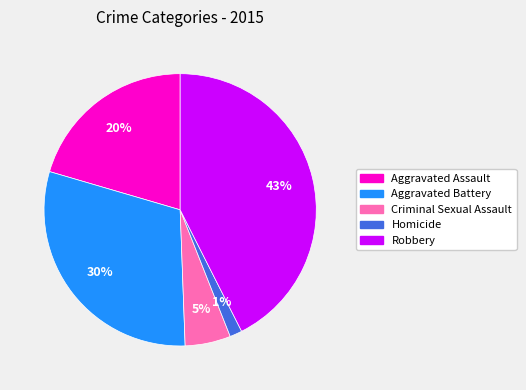

To the nearest percent, what is the average slice percentage?

20%